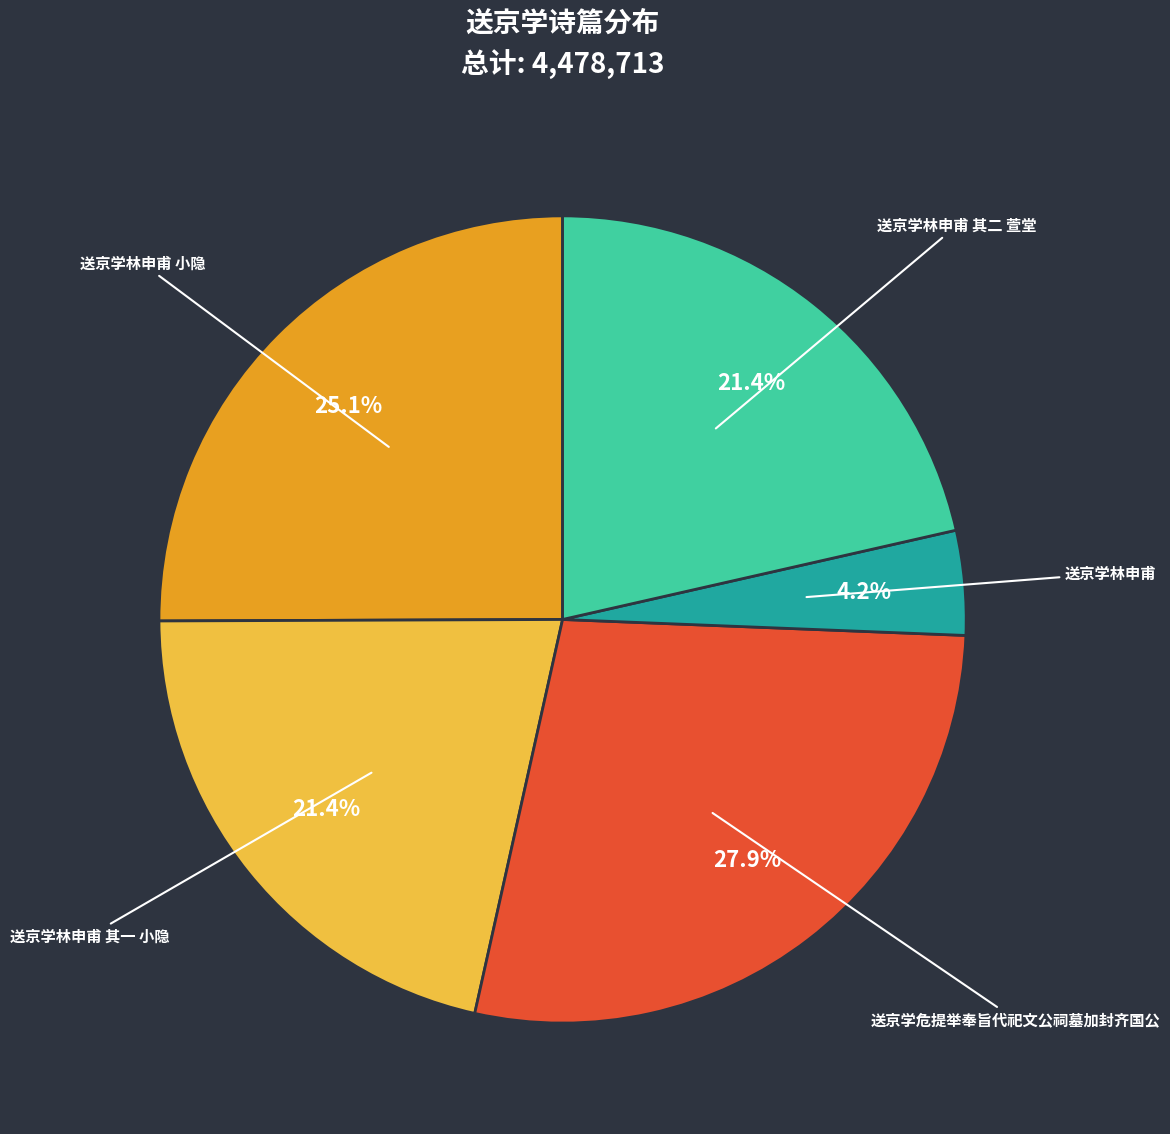

Which slice is the smallest?

送京学林申甫